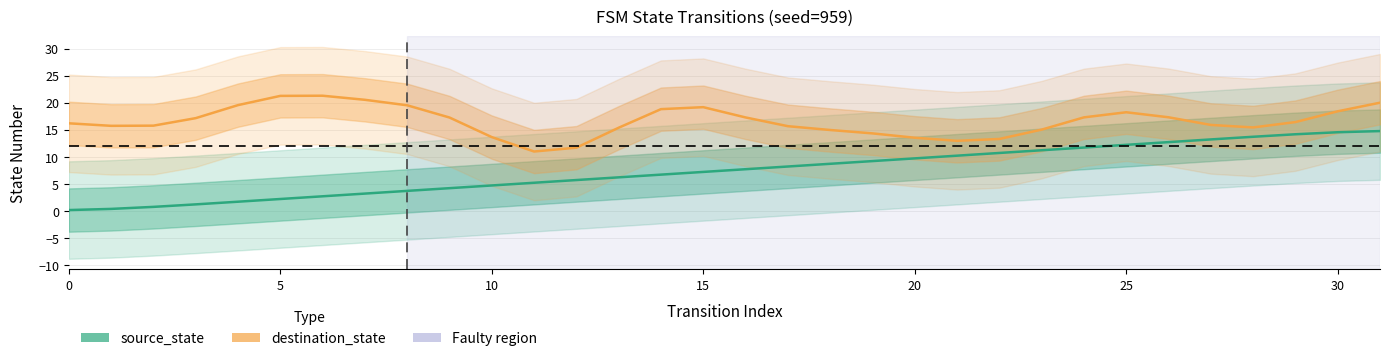

Is this an area chart (filled region under the line)?

No